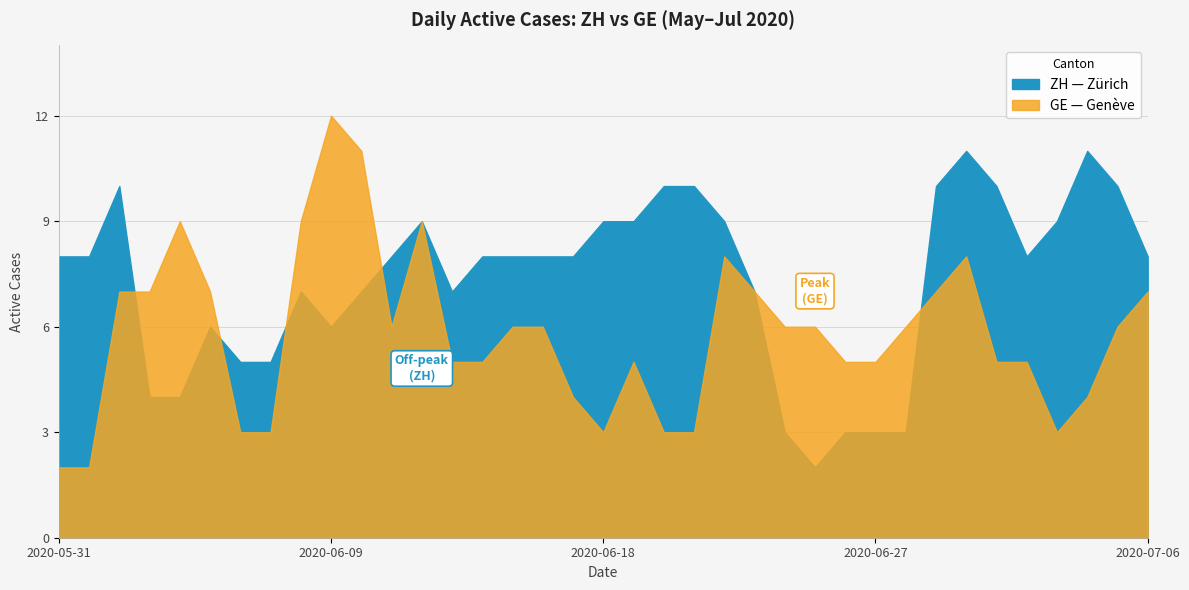

What is the total value across all series at 2020-07-05?

16